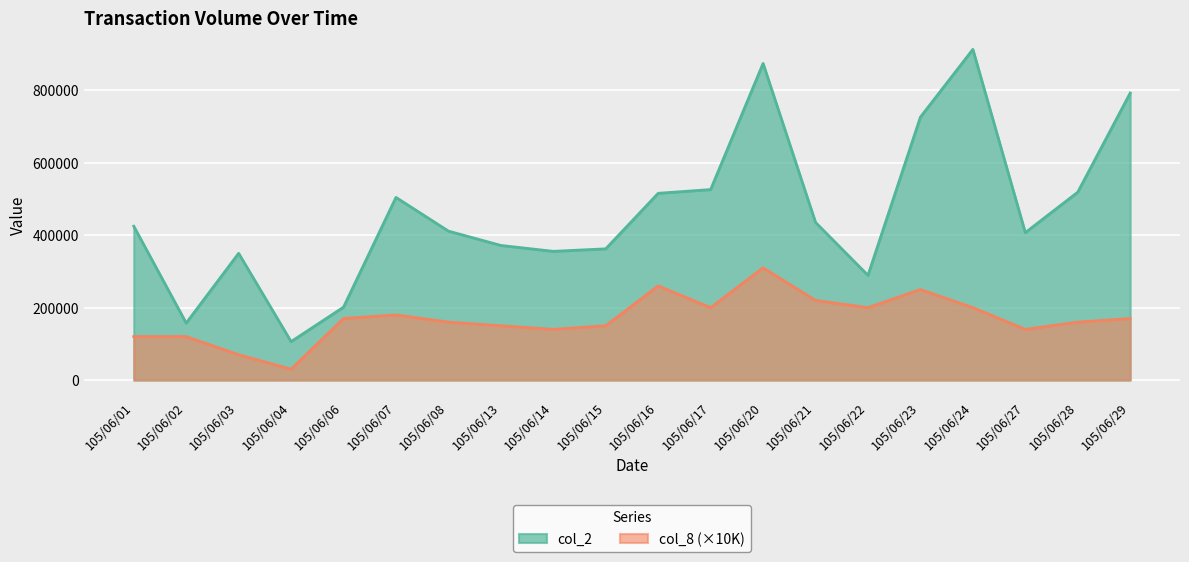

True or false: col_8 and col_2 cross at least once.

False